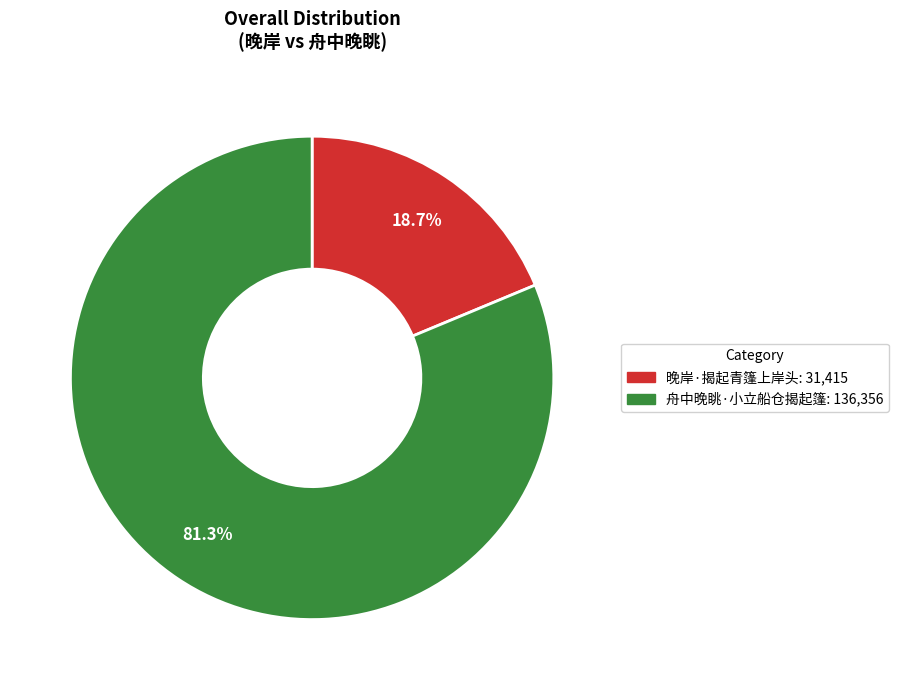

Count the number of slices in the pie.

2